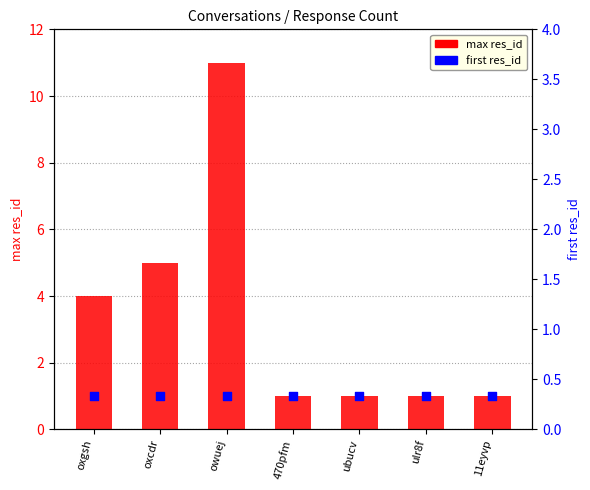

What are all the series names shown in the legend?

max res_id, first res_id